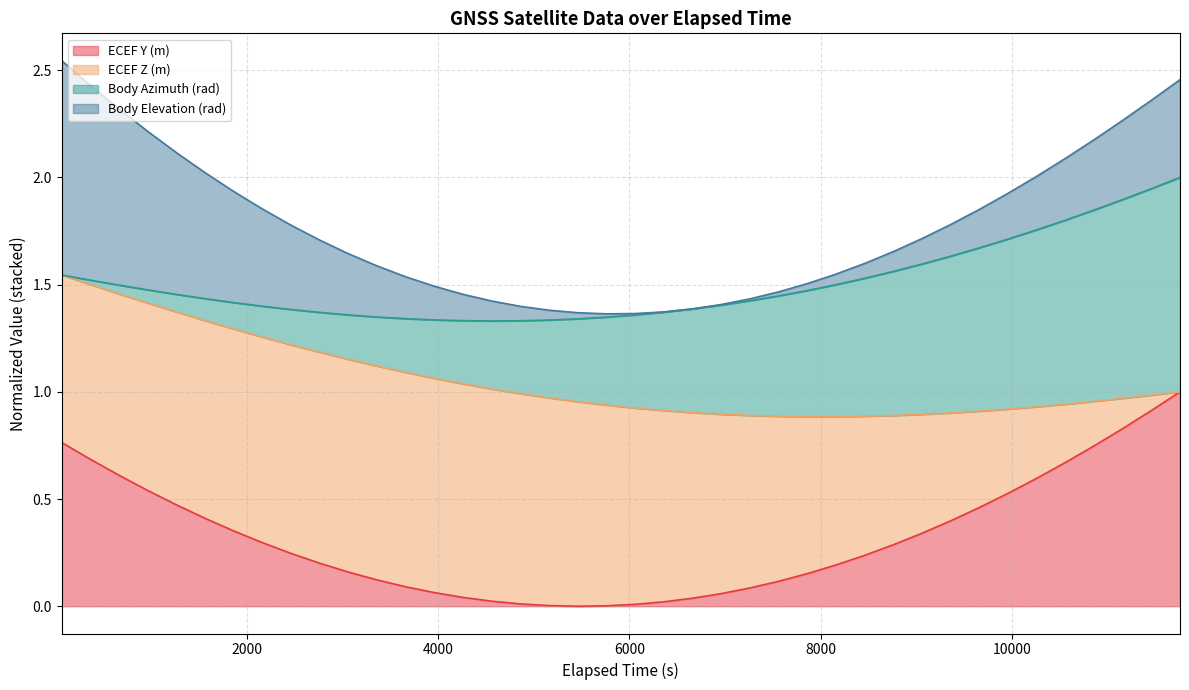

What is the spread (max minus min) of values at 4260000?

1.3